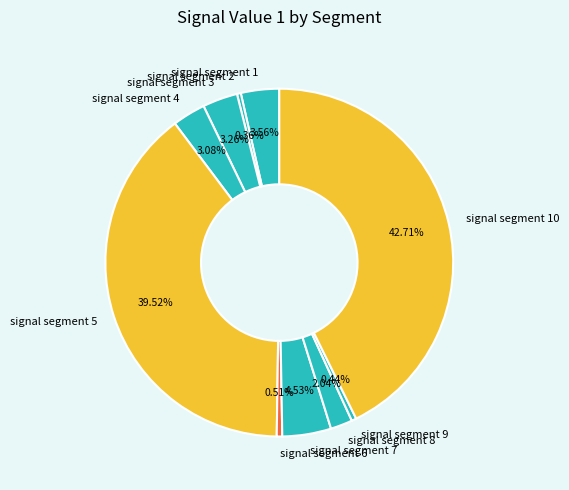

What portion of the pie excludes signal segment 8?

98.0%